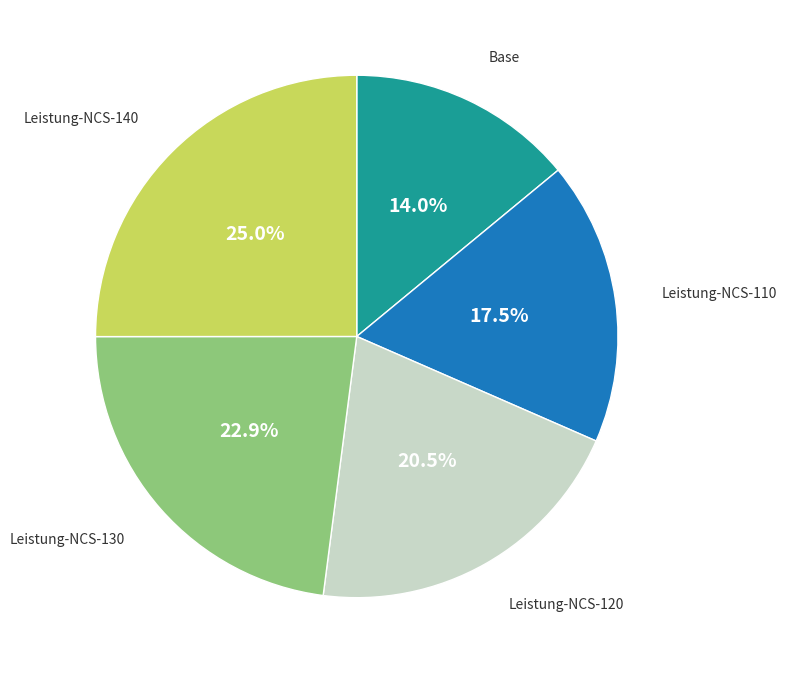

Approximately how many times larger is the value at Base compared to Leistung-NCS-110?

0.8